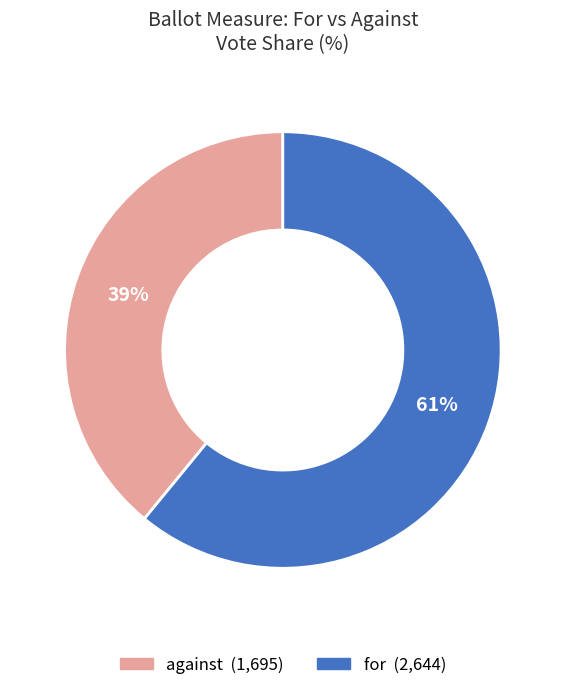

How many segments does this pie chart have?

2